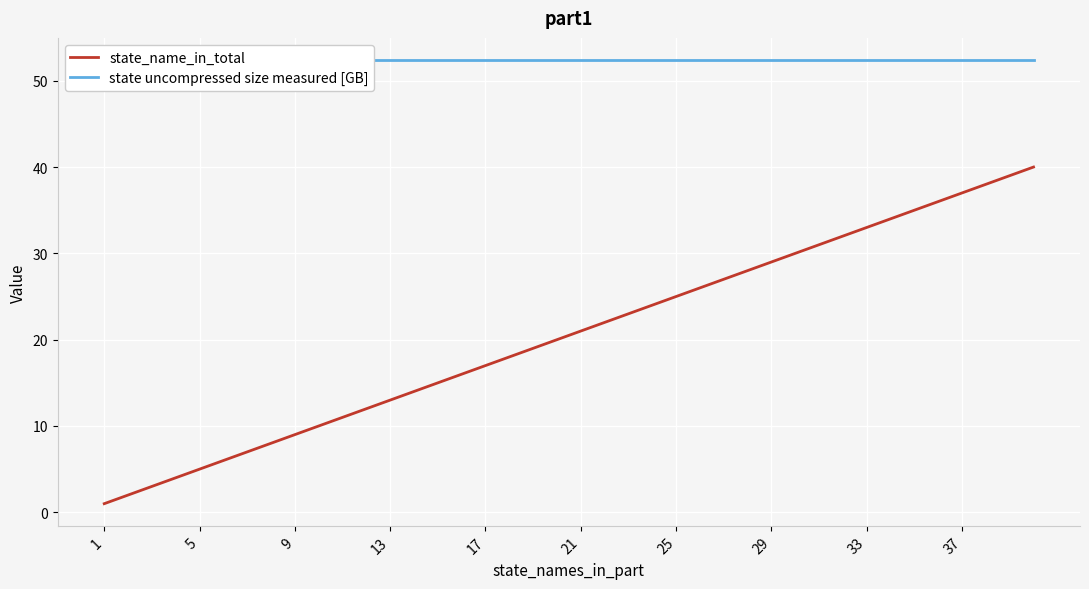

What is the sum of all state_name_in_total values?

820